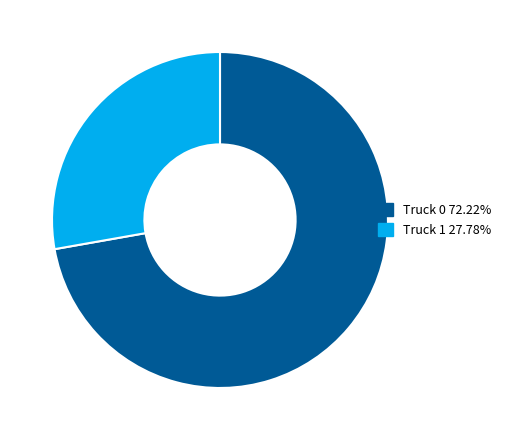

Which category has the smallest portion of the pie?

Truck 1